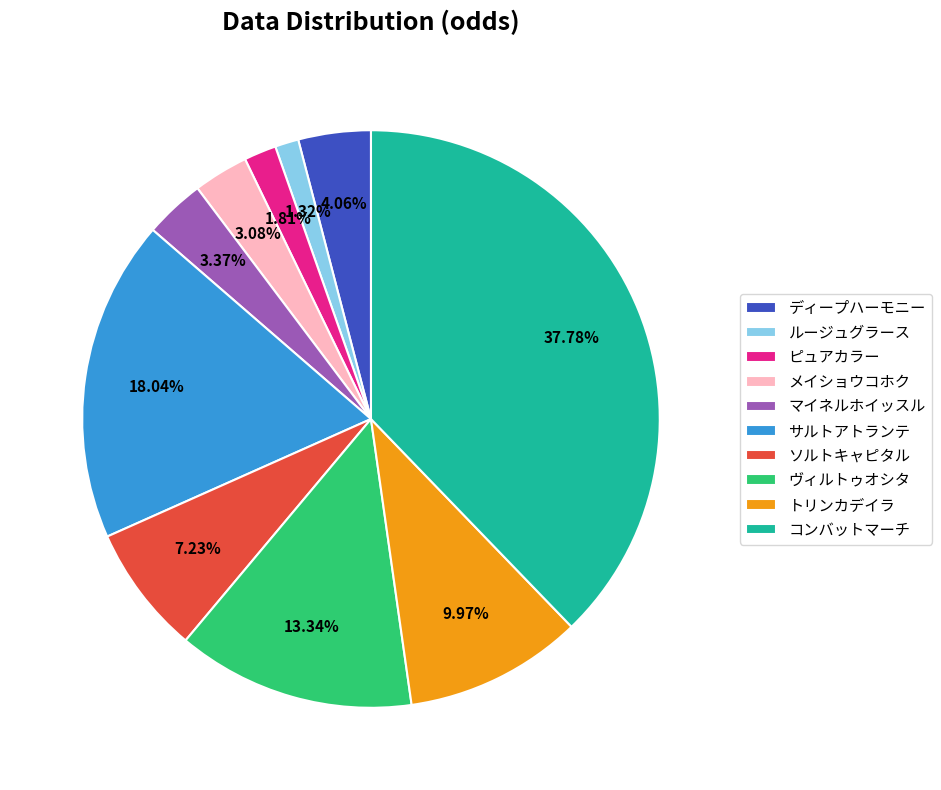

Combined, do ソルトキャピタル and トリンカデイラ account for over 50%?

No